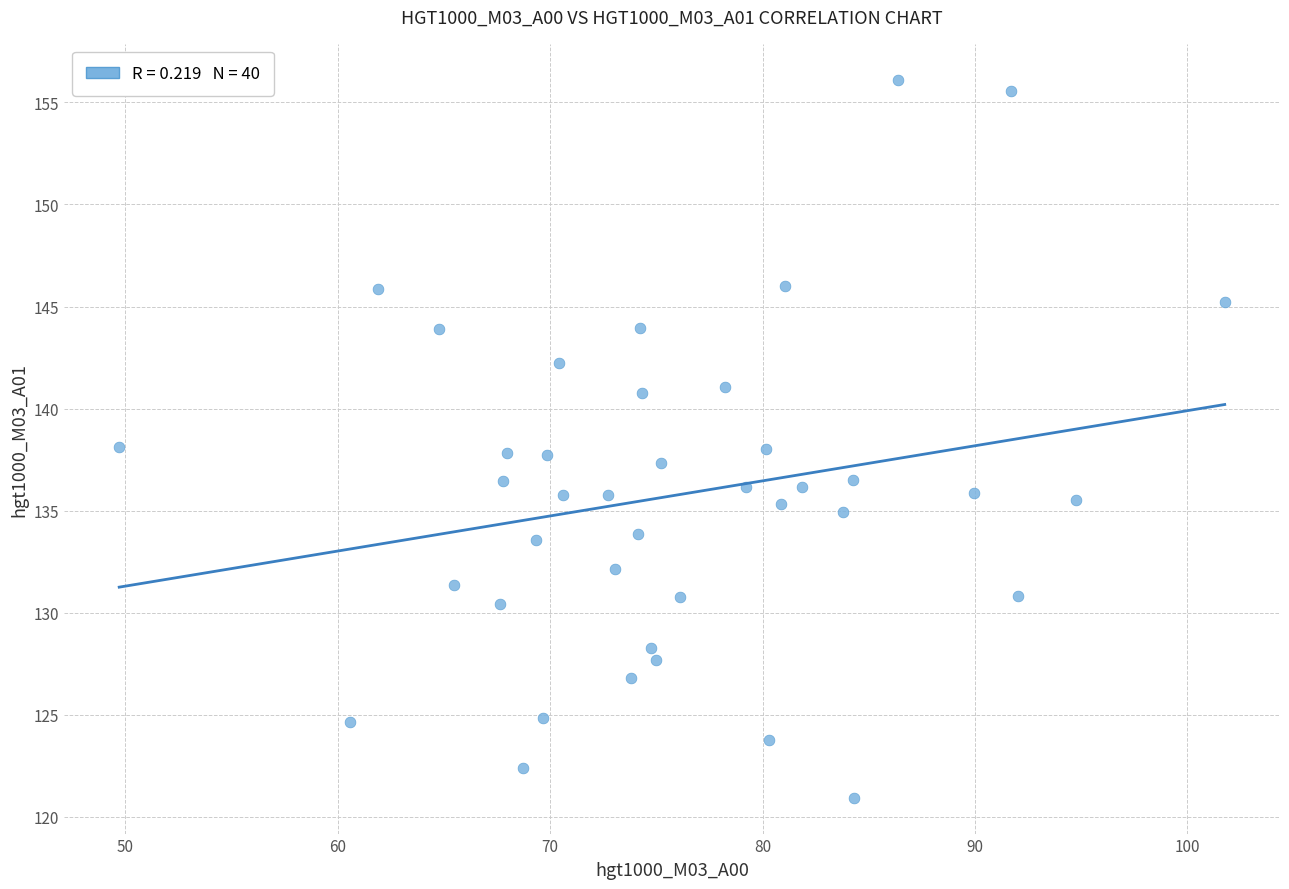

What is the range of X values (max minus min)?

52.0